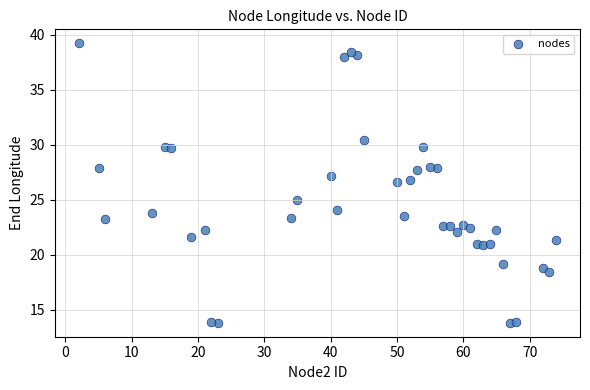

What is the range of X values (max minus min)?

72.0